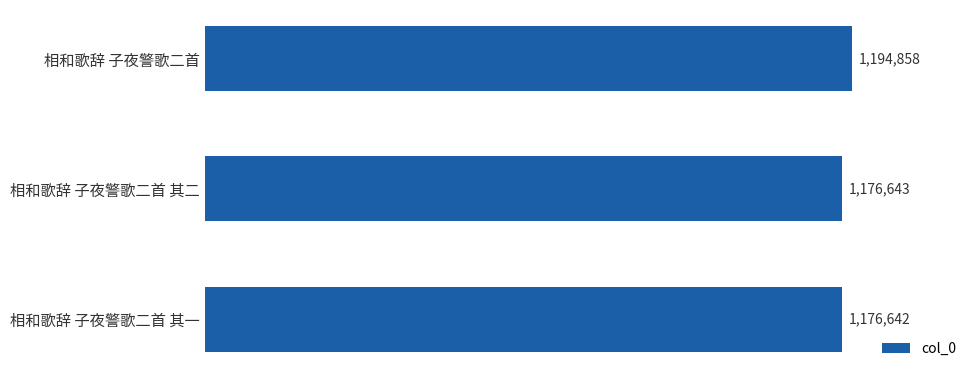

How many values are below 1176643?

1